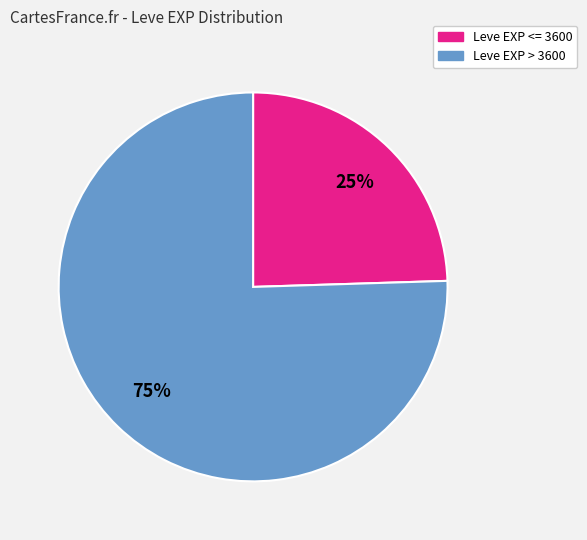

How many slices are in this pie chart?

2